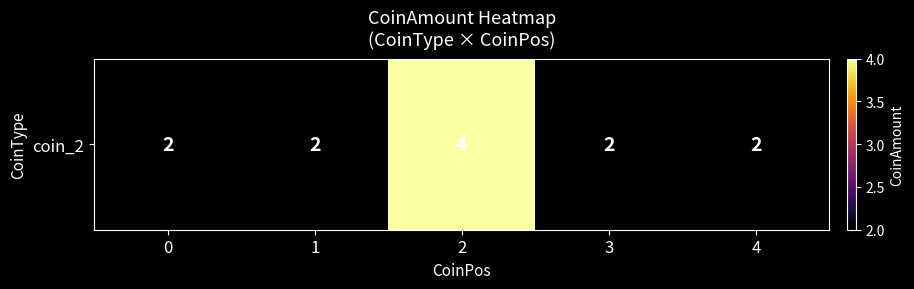

Rank the categories by value from highest to lowest.

2, 0, 1, 3, 4